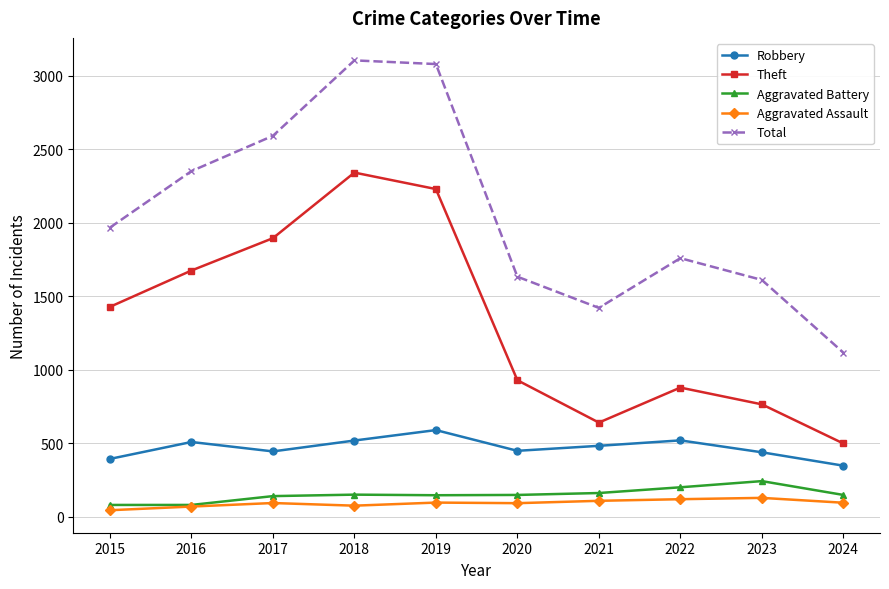

True or false: Robbery and Total cross at least once.

False